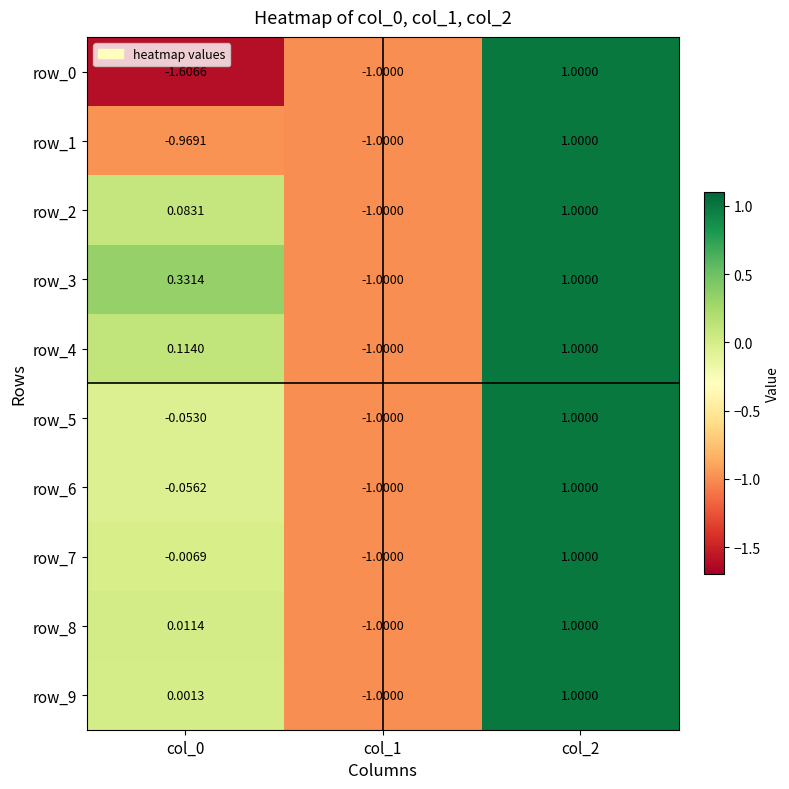

At how many categories does at least one series exceed 0?

2